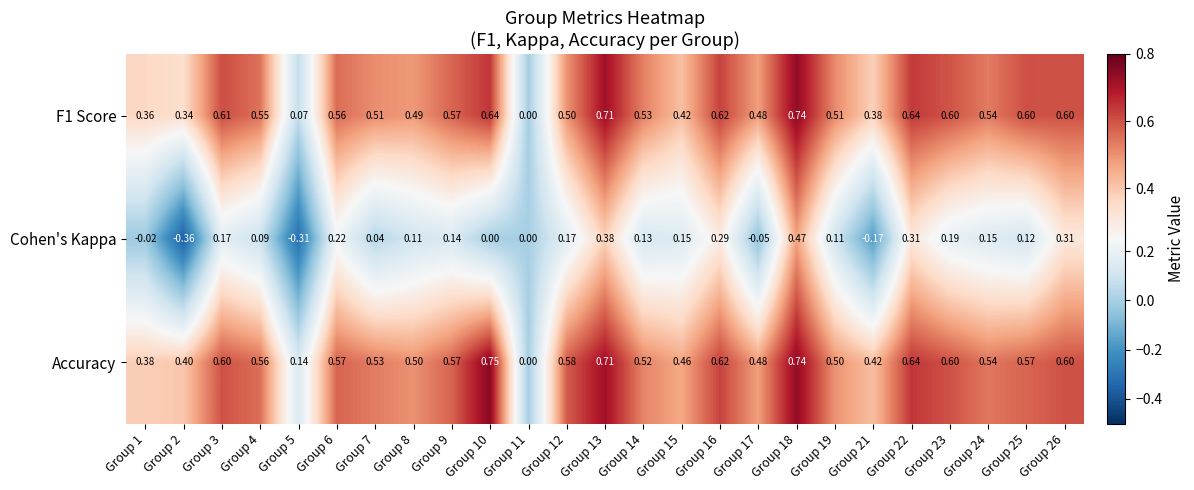

Is the value of Cohen's Kappa at Group 14 greater than the value of Accuracy at Group 9?

No